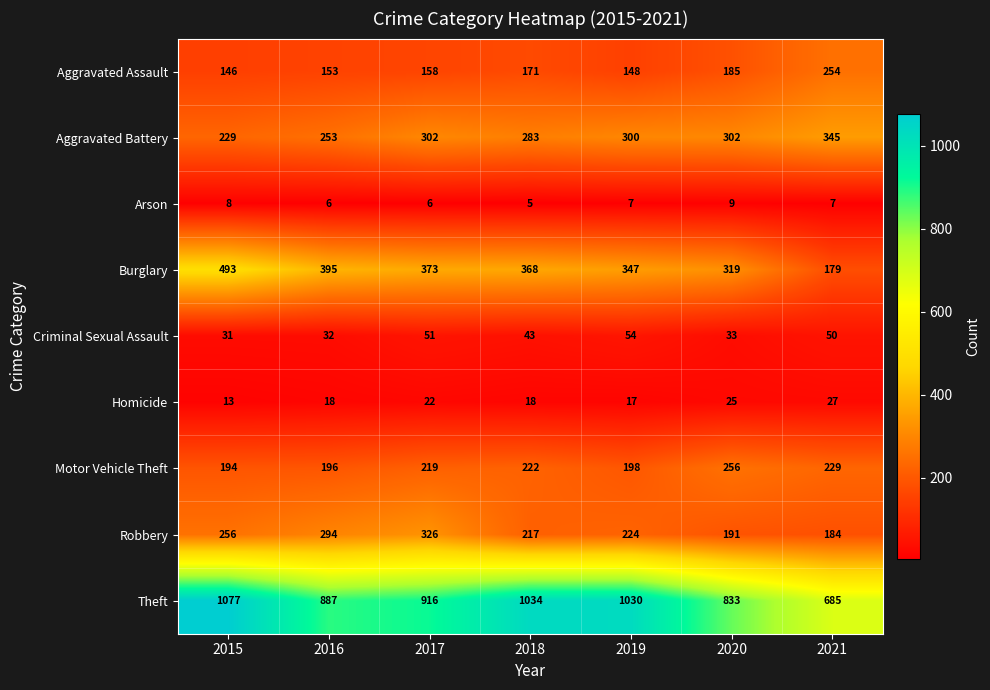

Rank the series at 2021 from lowest to highest value.

Arson, Homicide, Criminal Sexual Assault, Burglary, Robbery, Motor Vehicle Theft, Aggravated Assault, Aggravated Battery, Theft